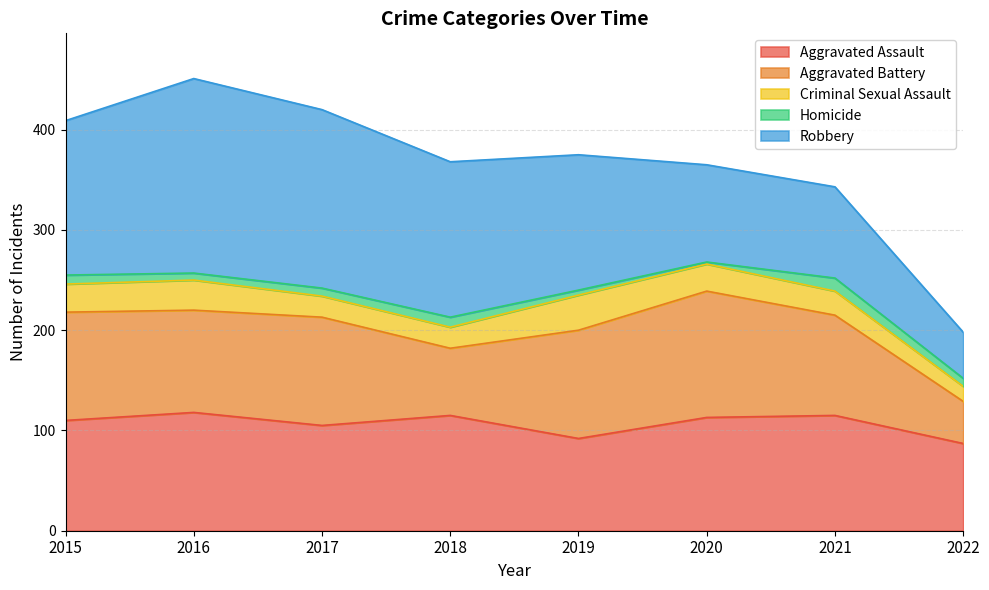

Is the value of Aggravated Battery at 2019 greater than the value of Criminal Sexual Assault at 2018?

Yes